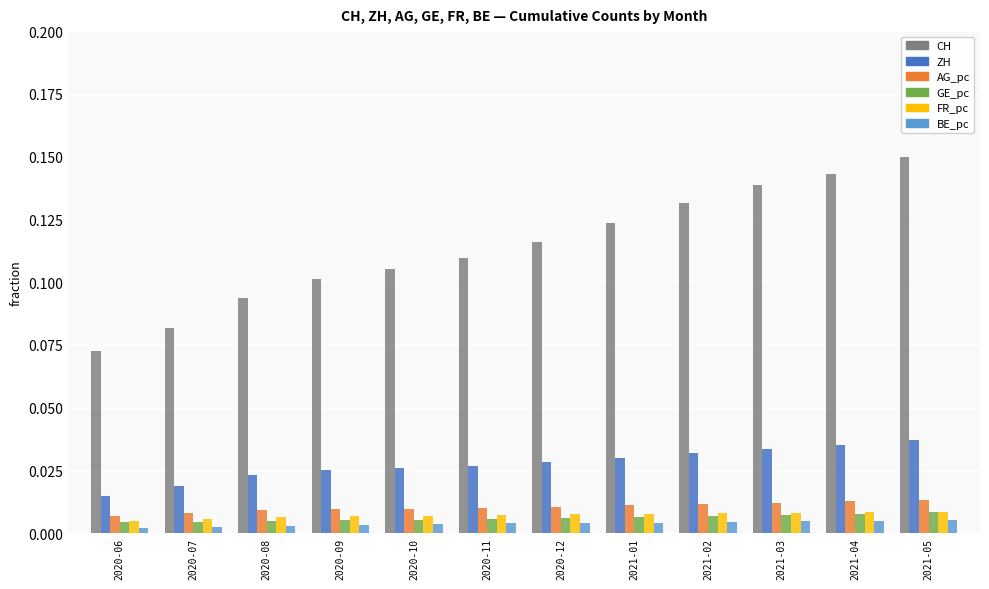

How many CH values are between 0 and 1?

12